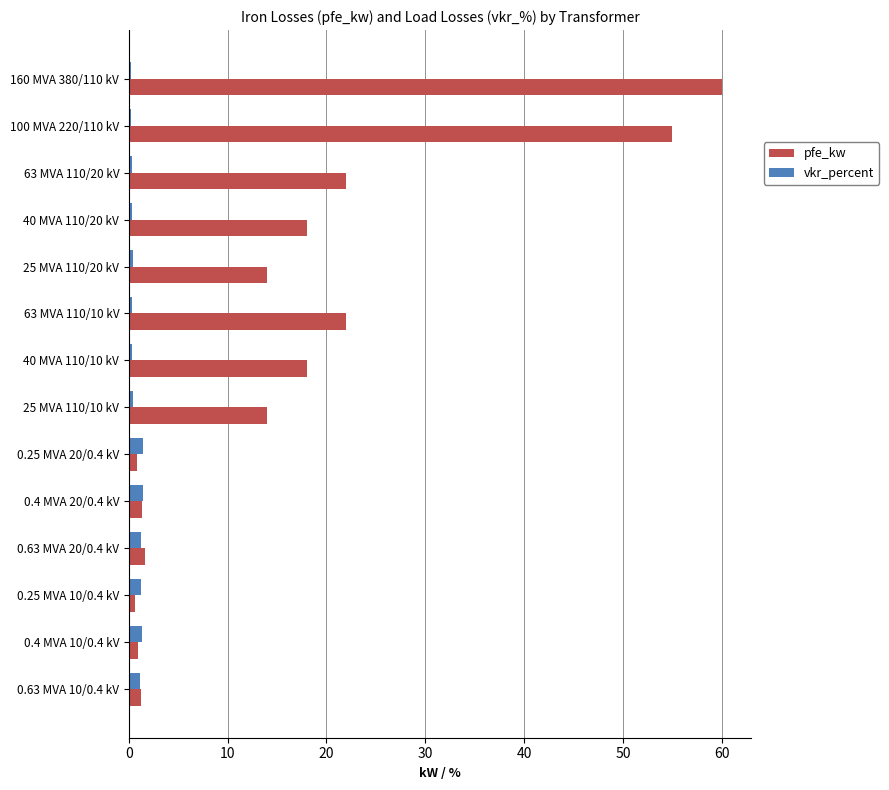

Which series has the largest range (max minus min)?

pfe_kw